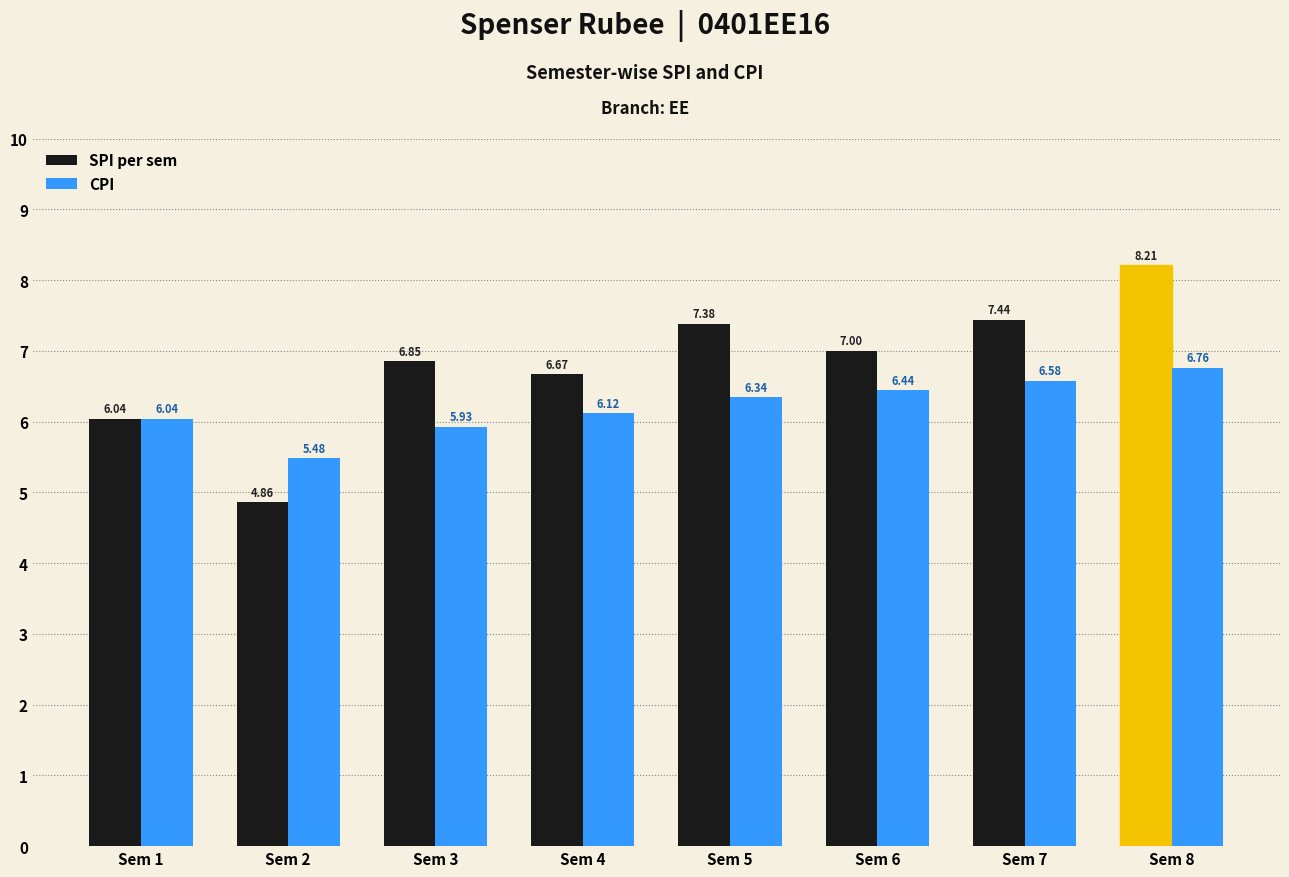

At which category is the sum across all series the highest?

Sem 8